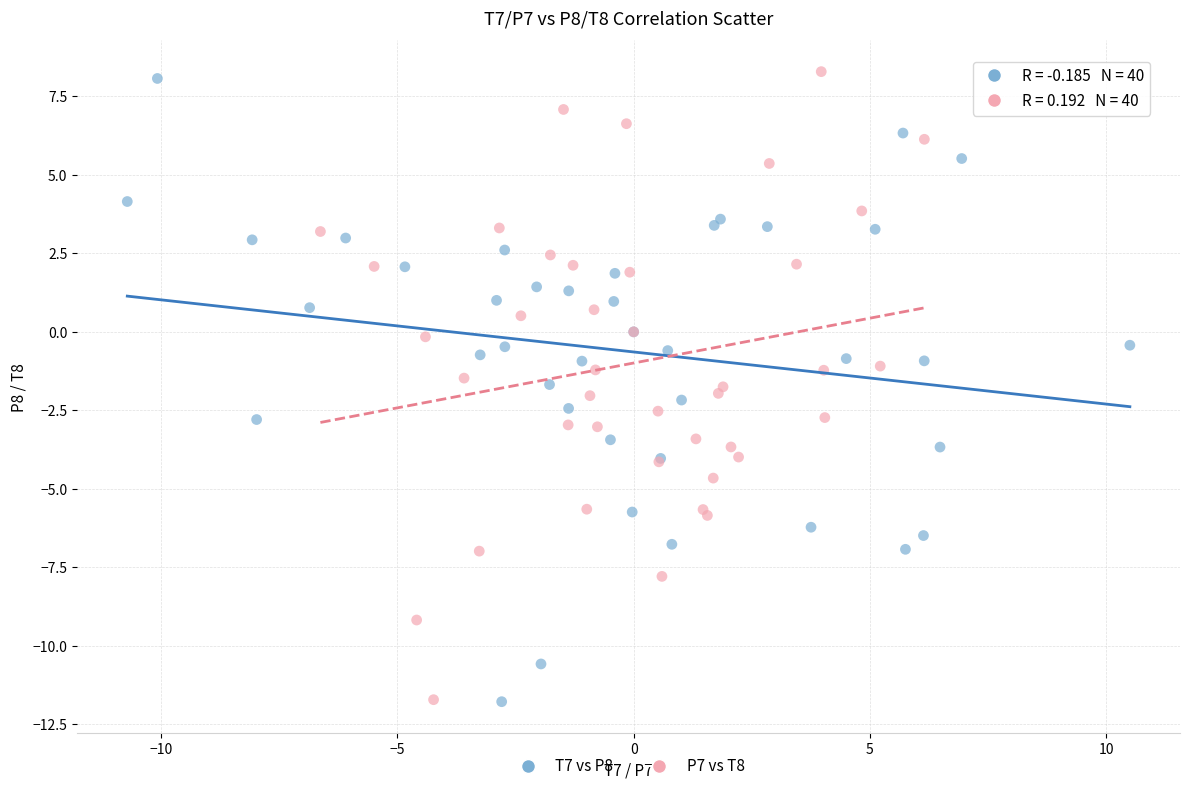

Which series reaches the maximum Y coordinate?

P7 vs T8